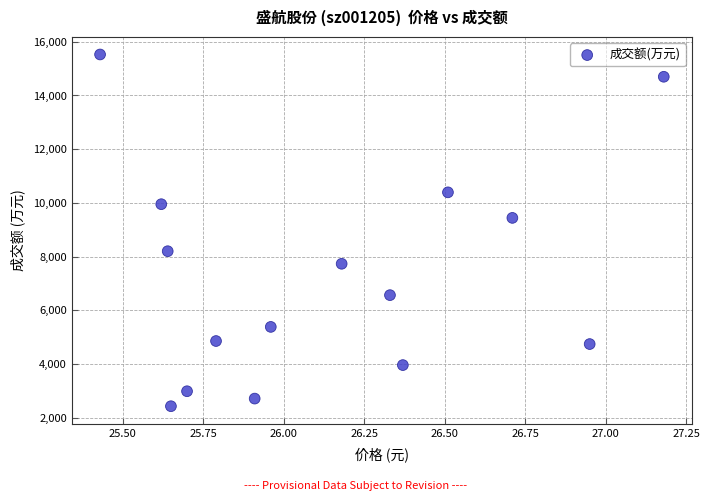

What is the range of Y values (max minus min)?

13100